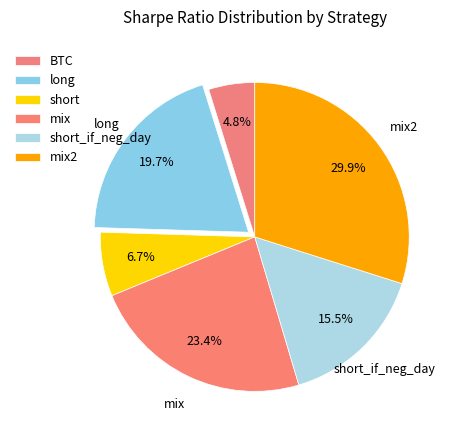

How many slices are in this pie chart?

6